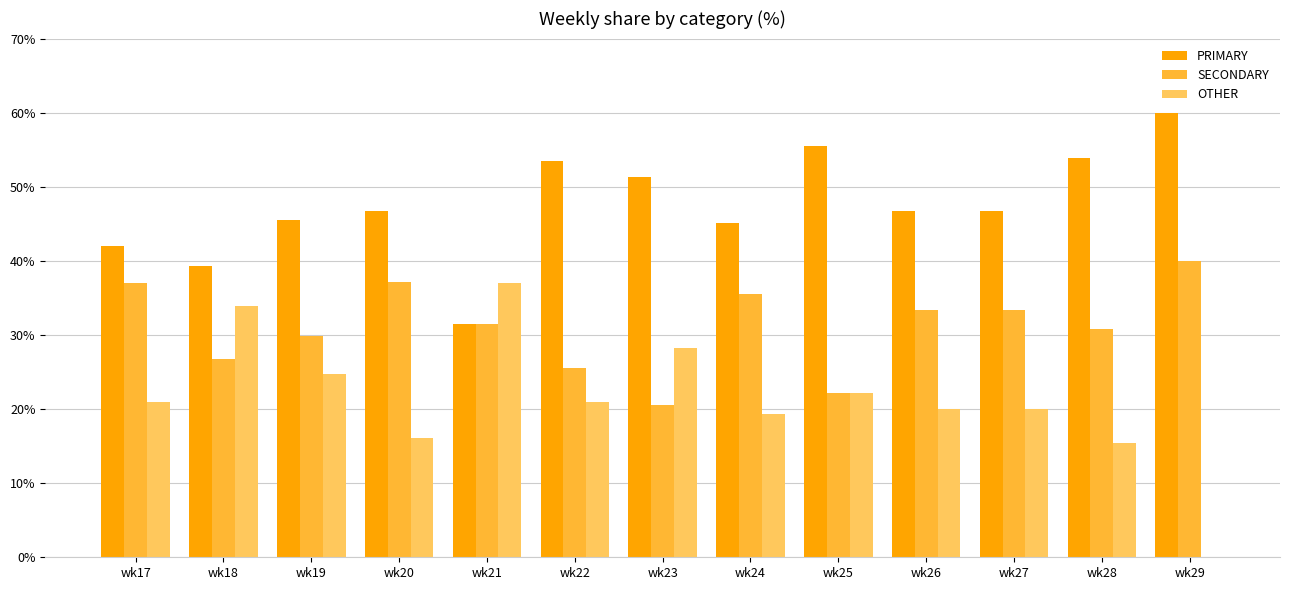

How many distinct data groups are displayed?

3